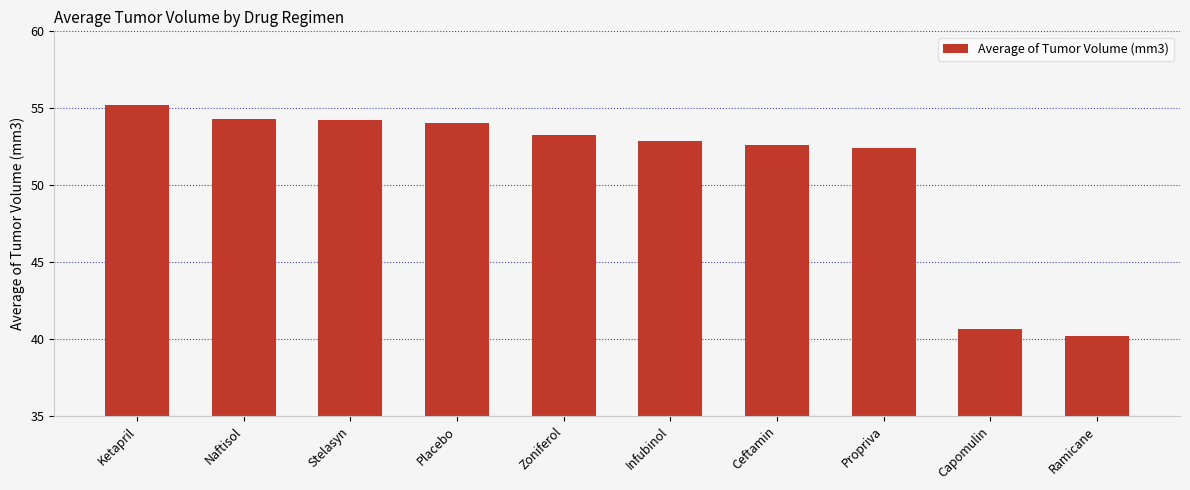

The value at Ketapril is 55.2. True or false?

True